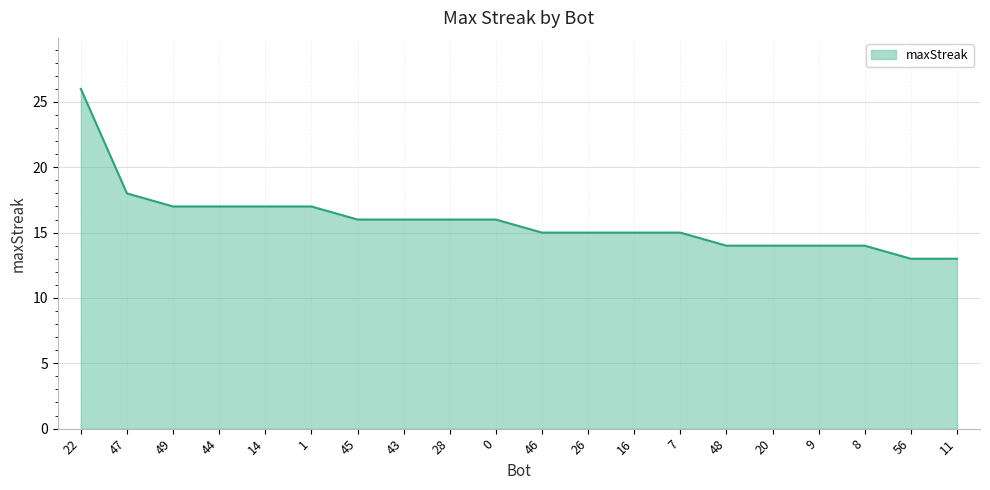

At which label does the data first exceed 16?

22